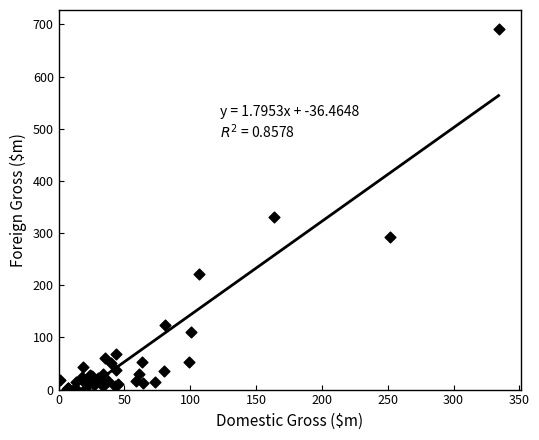

What Y value in the scatter plot is closest to 345?

330.0